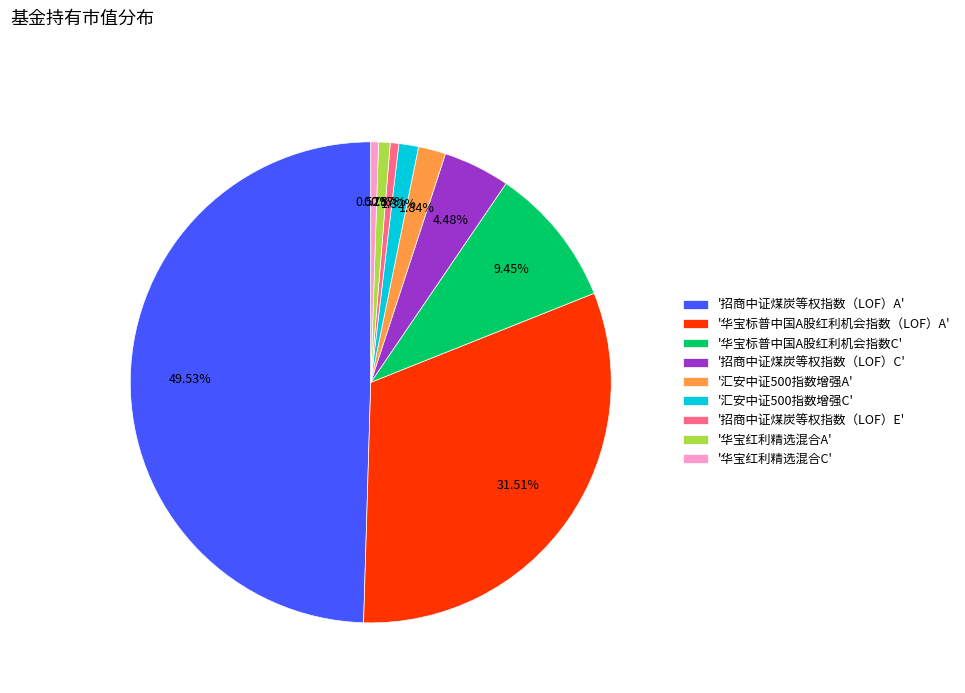

How many segments does this pie chart have?

9